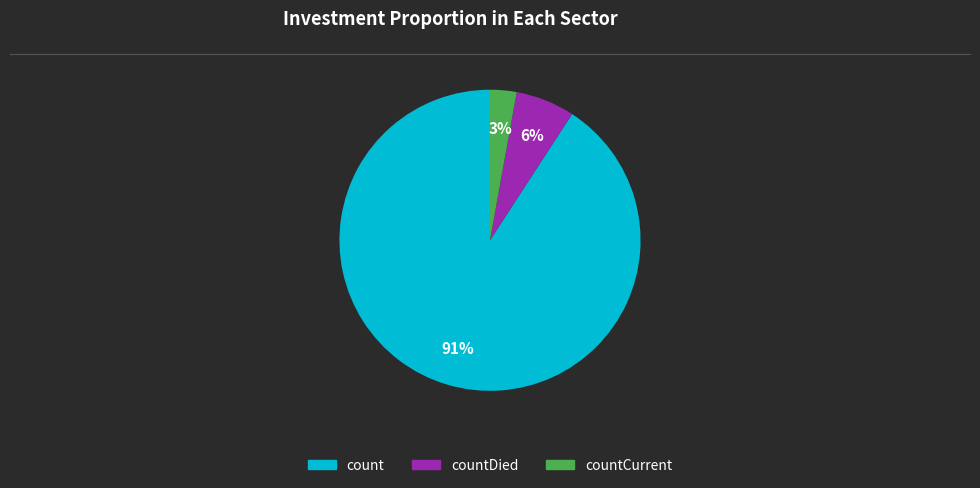

Which category has the biggest portion of the pie?

count